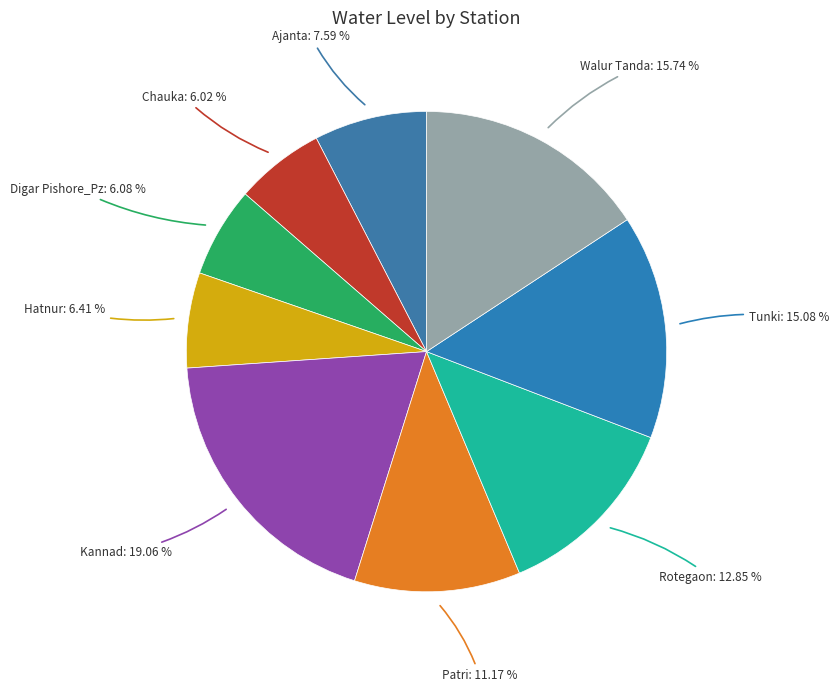

What is the smallest slice in the pie chart?

Chauka